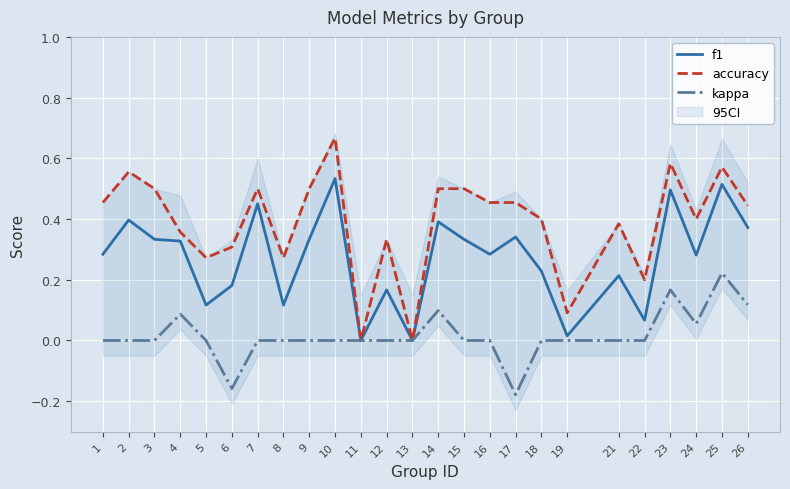

How many distinct data groups are displayed?

3